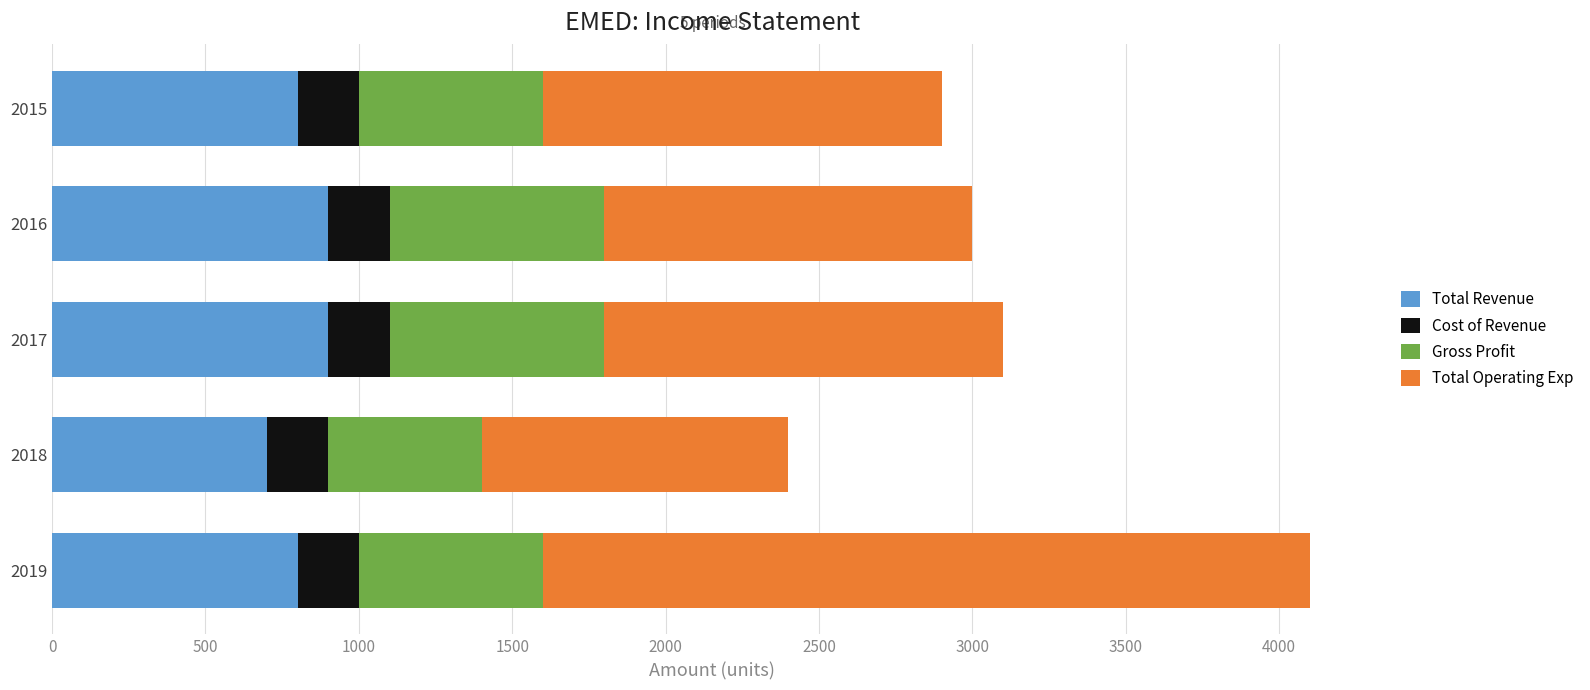

What is the maximum value for Total Revenue?

900